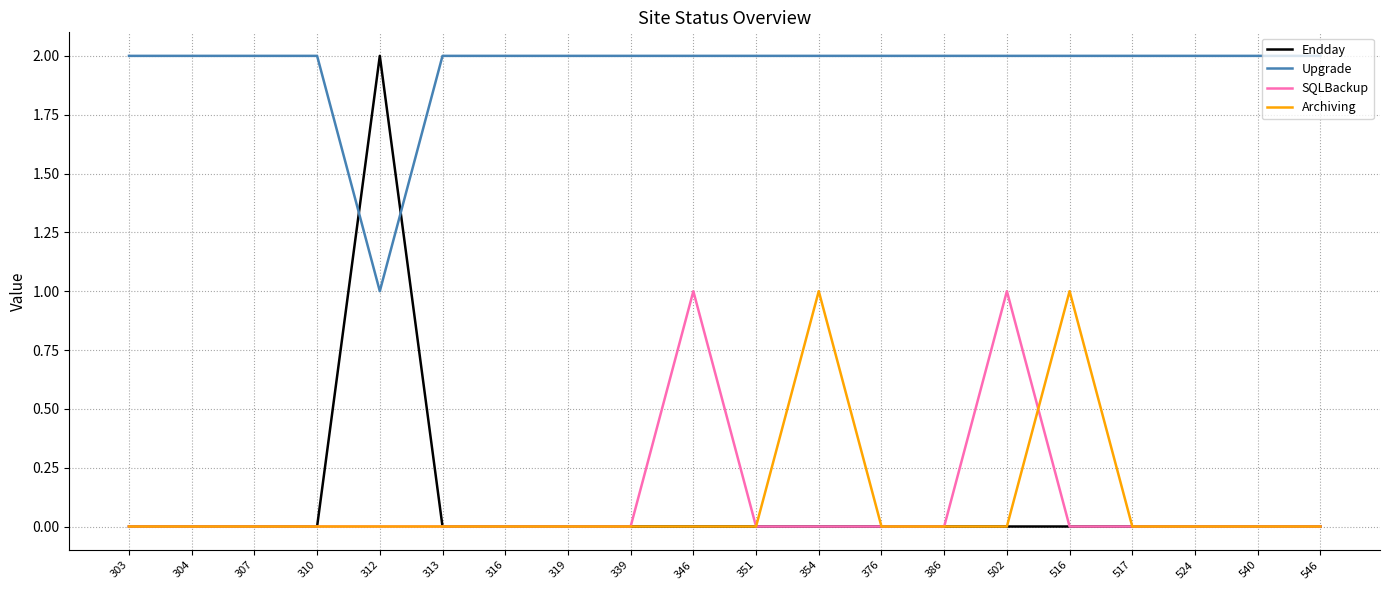

Reading left to right, what are all the values shown in this chart?

Endday: 0	0	0	0	2	0	0	0	0	0	0	0	0	0	0	0	0	0	0	0
Upgrade: 2	2	2	2	1	2	2	2	2	2	2	2	2	2	2	2	2	2	2	2
SQLBackup: 0	0	0	0	0	0	0	0	0	1	0	0	0	0	1	0	0	0	0	0
Archiving: 0	0	0	0	0	0	0	0	0	0	0	1	0	0	0	1	0	0	0	0